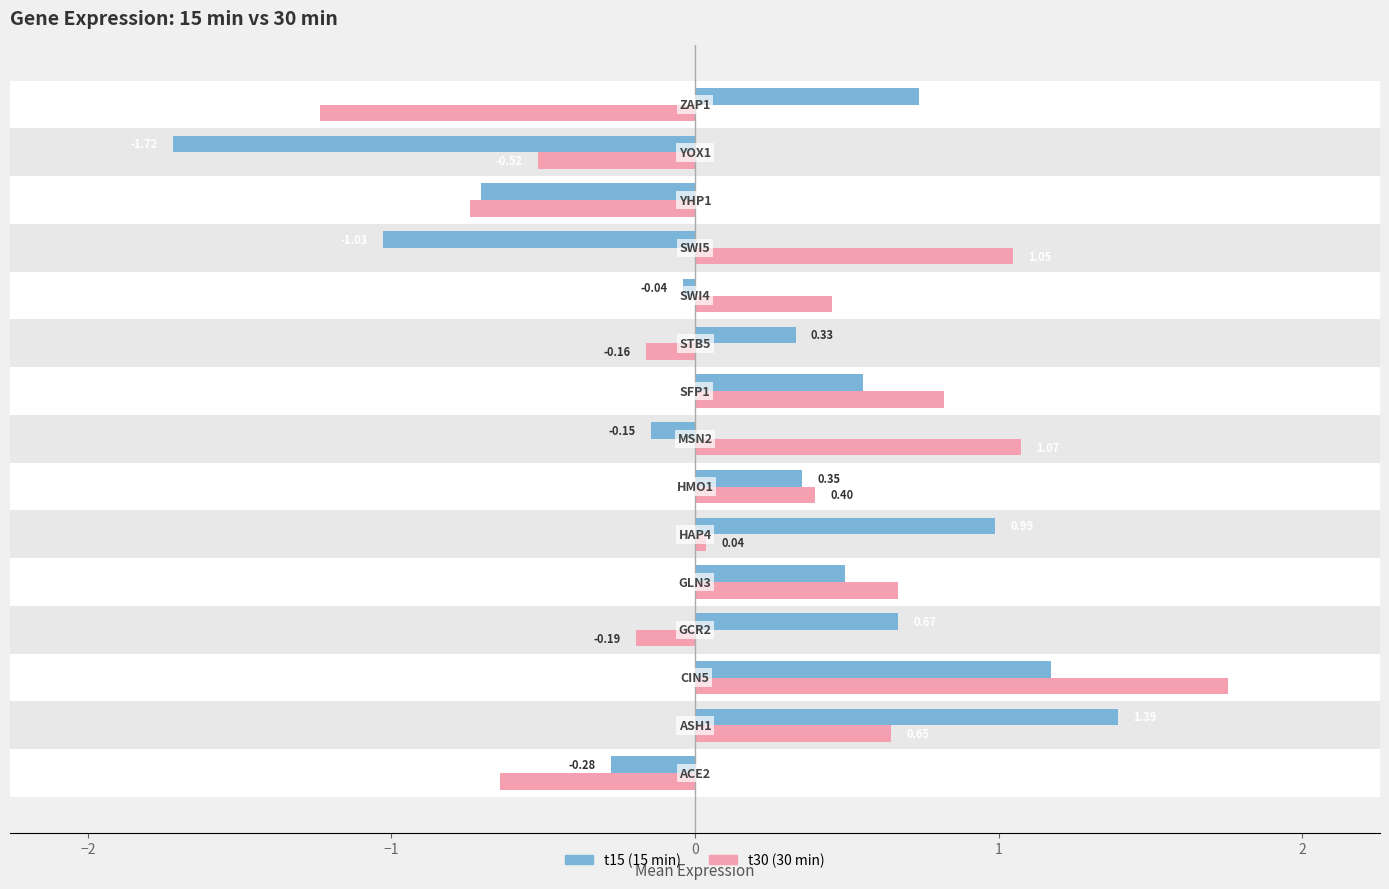

Does the chart contain stacked bars?

No